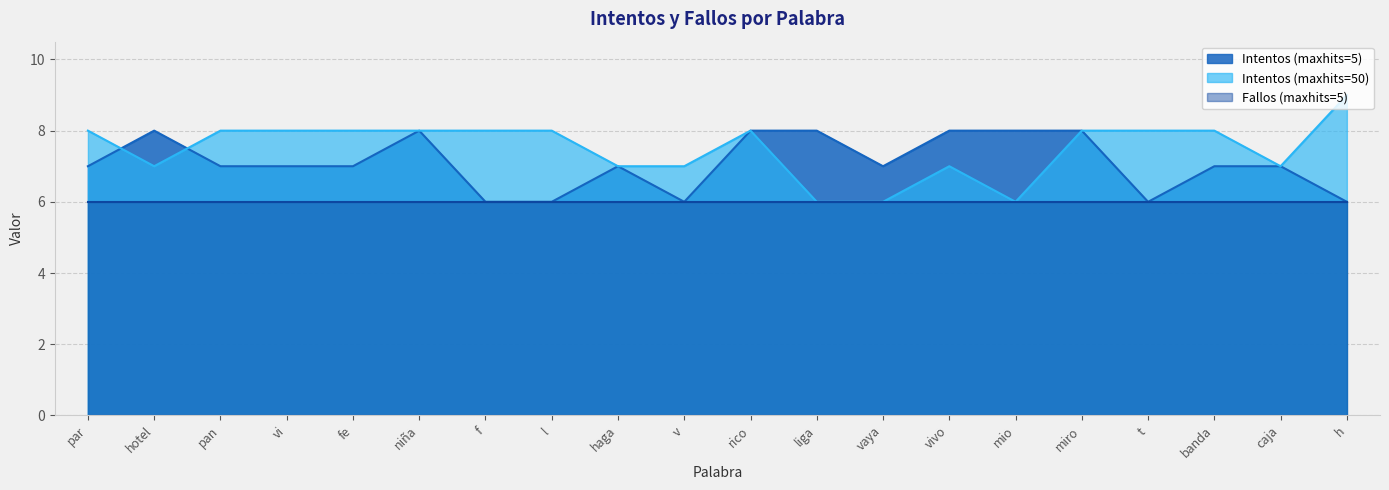

Which category has the lowest value across all series?

f